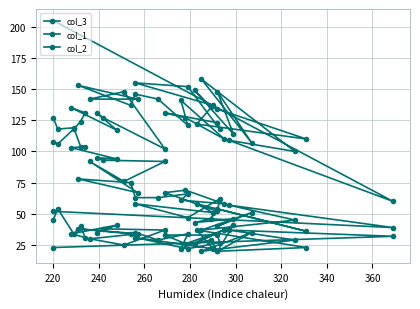

At how many categories does at least one series exceed 29?

40